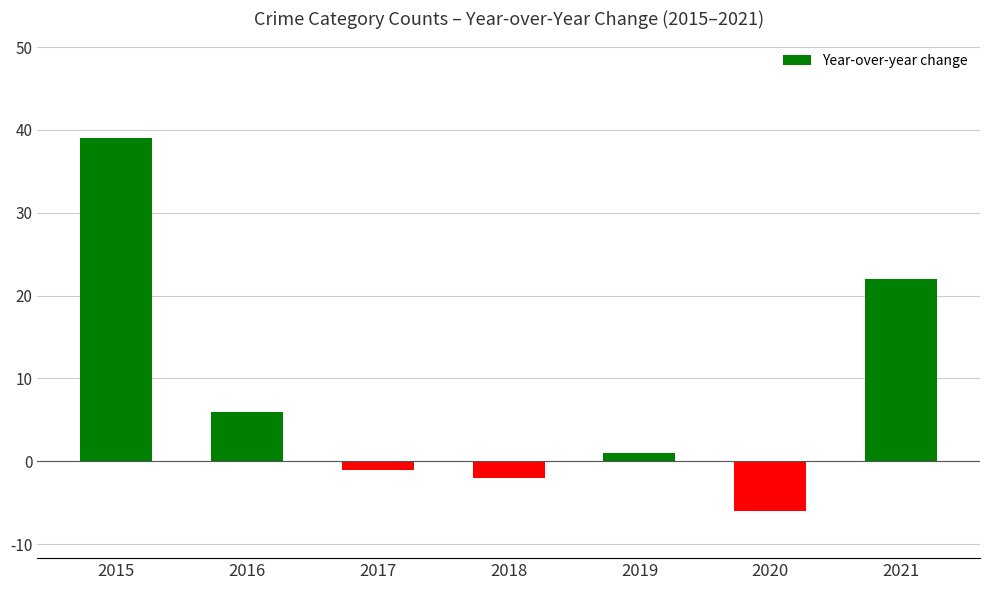

How many values are below 1?

3